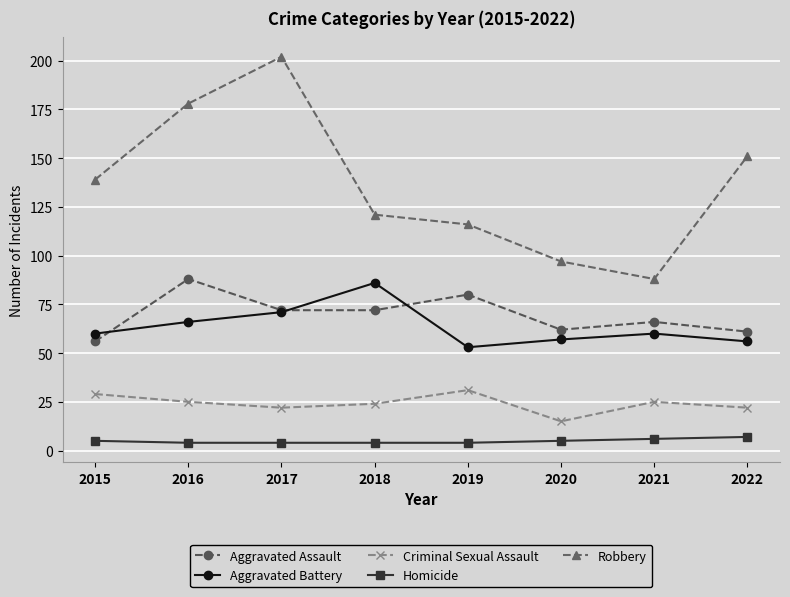

What are all the series names shown in the legend?

Aggravated Assault, Aggravated Battery, Criminal Sexual Assault, Homicide, Robbery